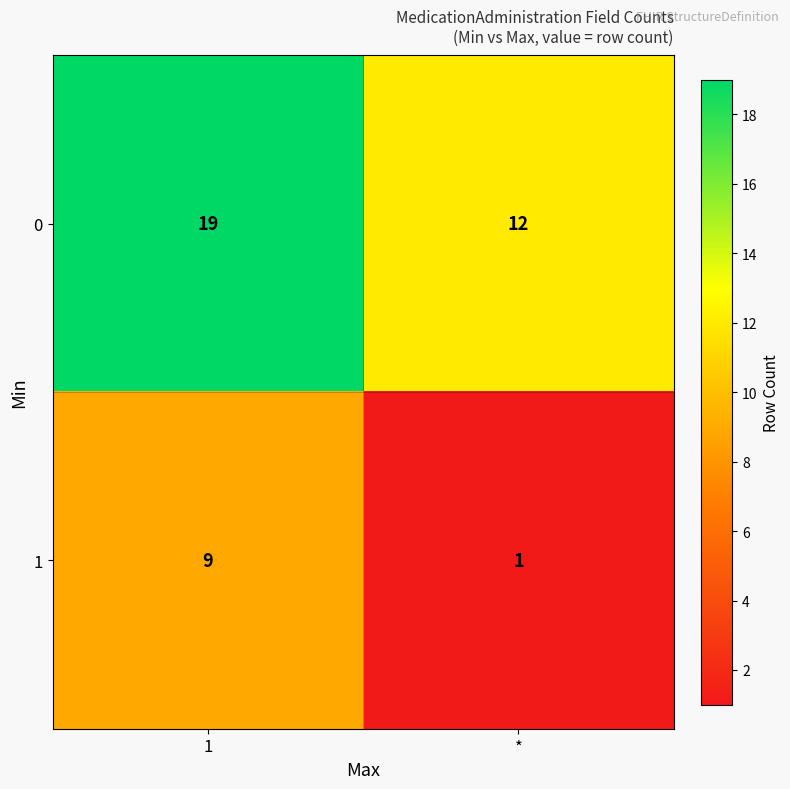

At which label is 0 closest to 15?

*